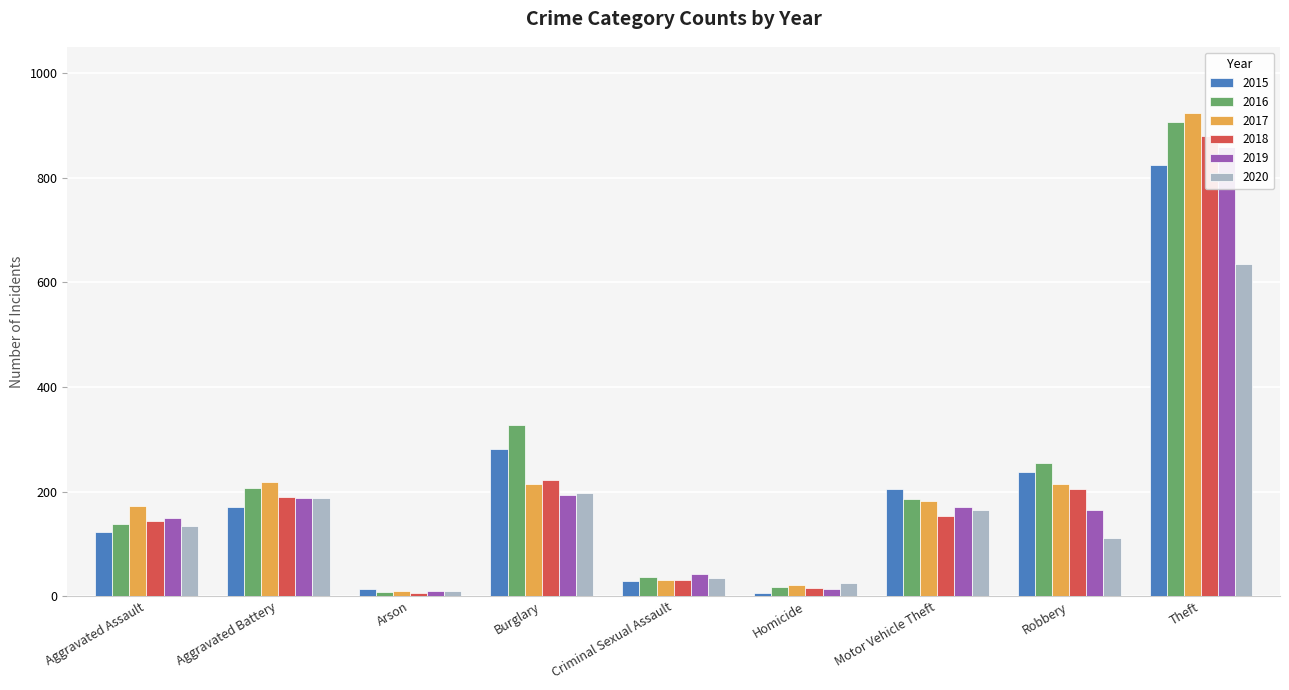

What is the label of the 9th bar from the left?

Theft